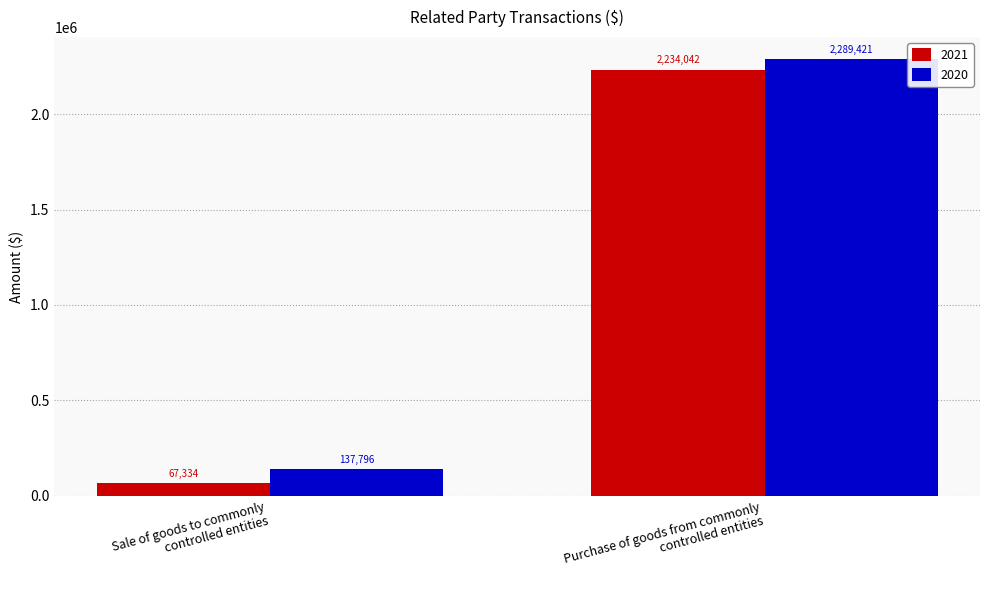

List the labels in order of 2021 value, largest first.

Purchase of goods from commonly
controlled entities, Sale of goods to commonly
controlled entities